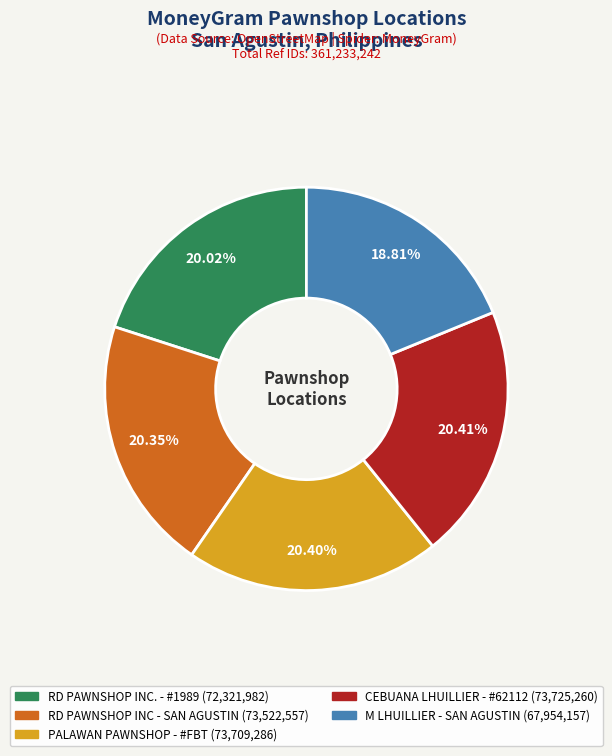

Is there a majority slice in this chart?

No